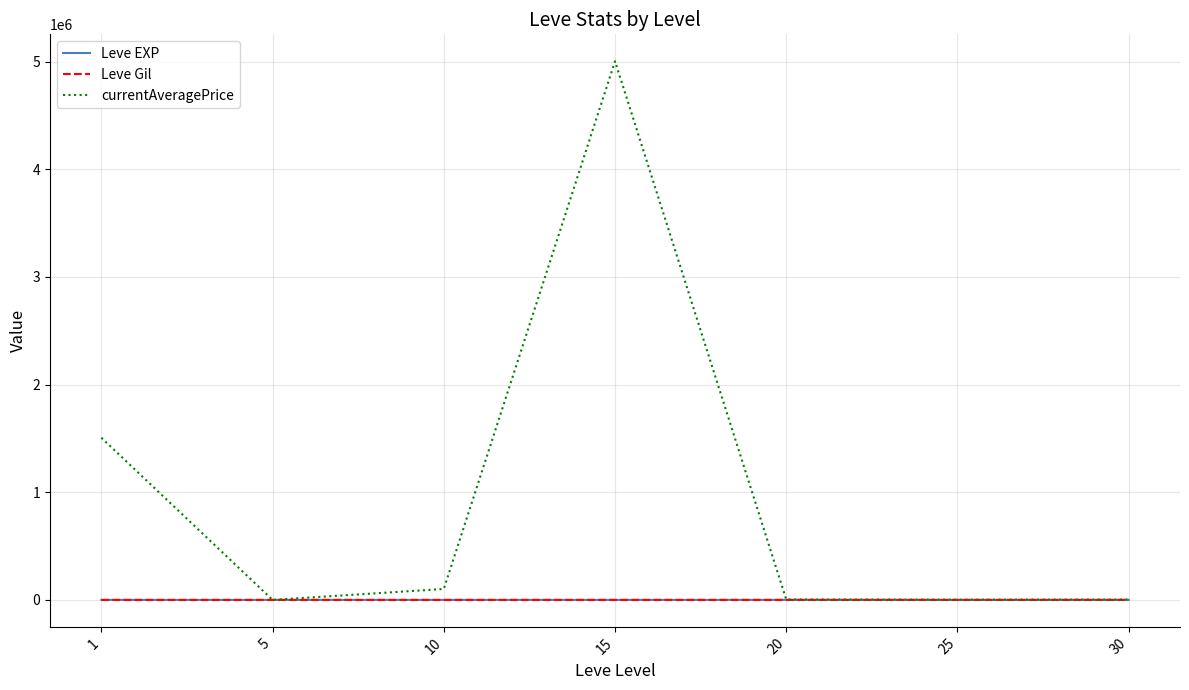

Which series has the largest range (max minus min)?

currentAveragePrice